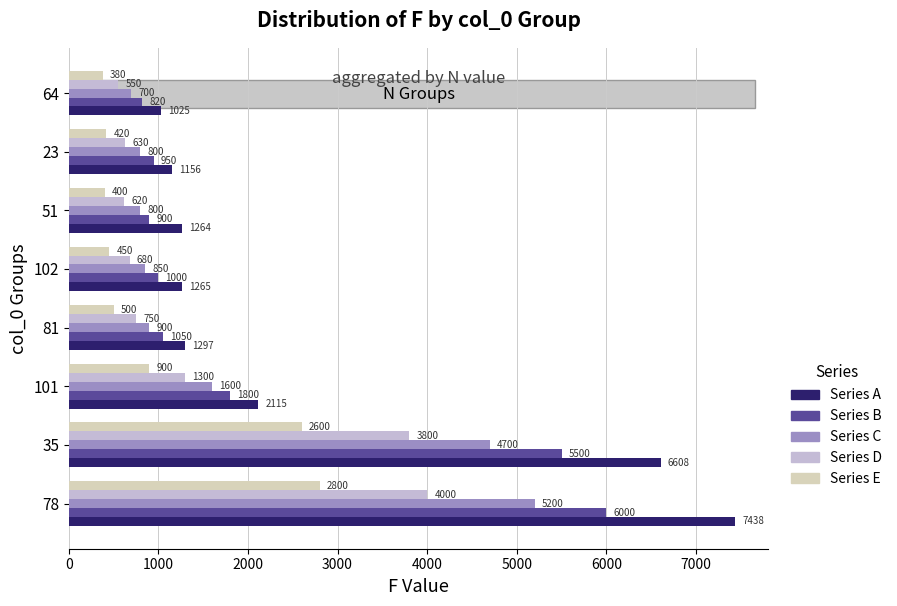

Rank the series by their average value, from highest to lowest.

Series A, Series B, Series C, Series D, Series E